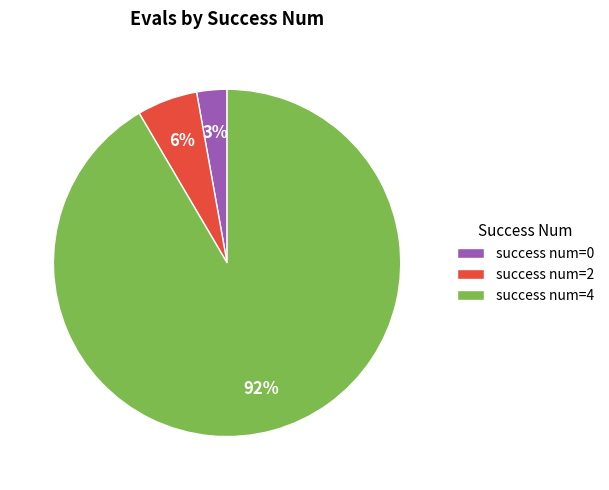

To the nearest percent, what portion does success num=2 represent?

6%